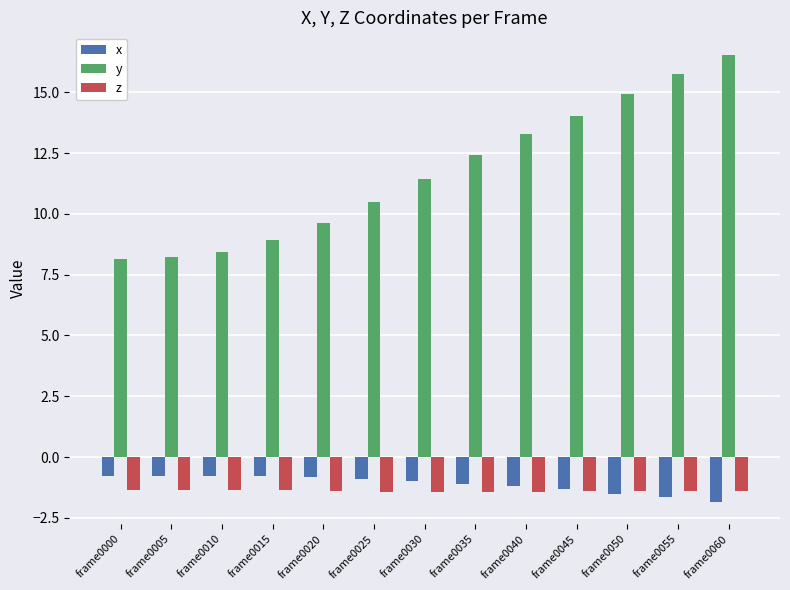

What is the minimum value shown in the chart?

-1.8